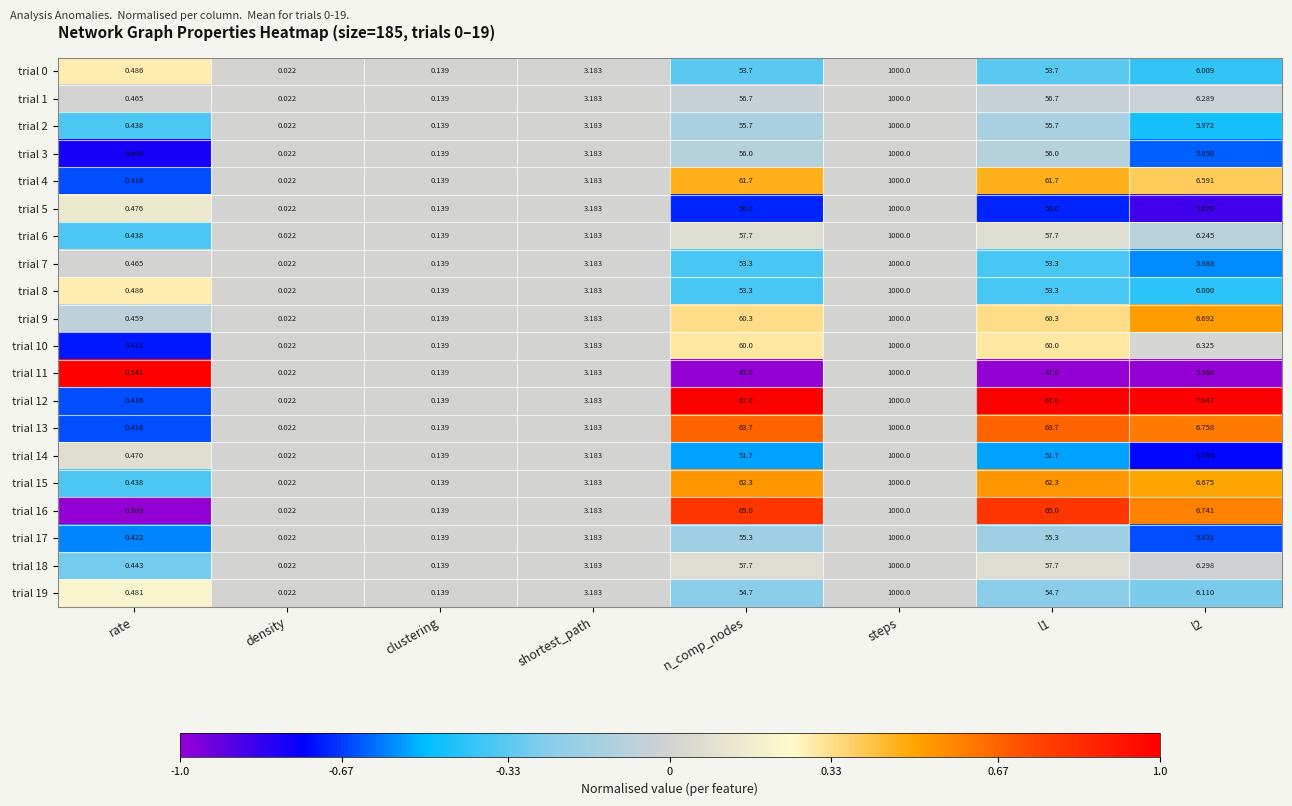

Which label corresponds to the smallest value in the chart?

density